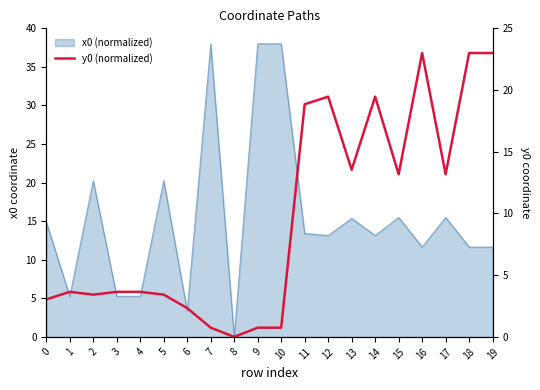

The chart shows a value of 0.7 at 9. True or false?

True